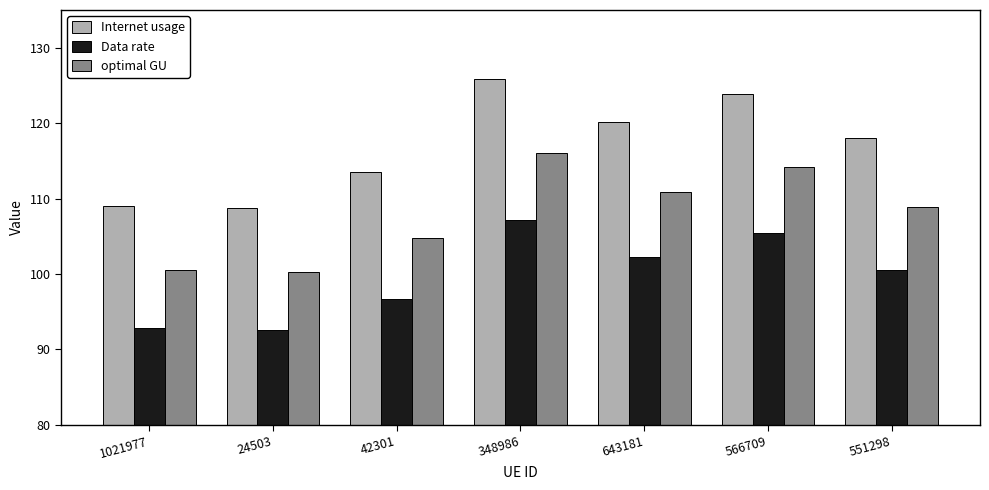

Rank the series at 566709 from lowest to highest value.

Data rate, optimal GU, Internet usage